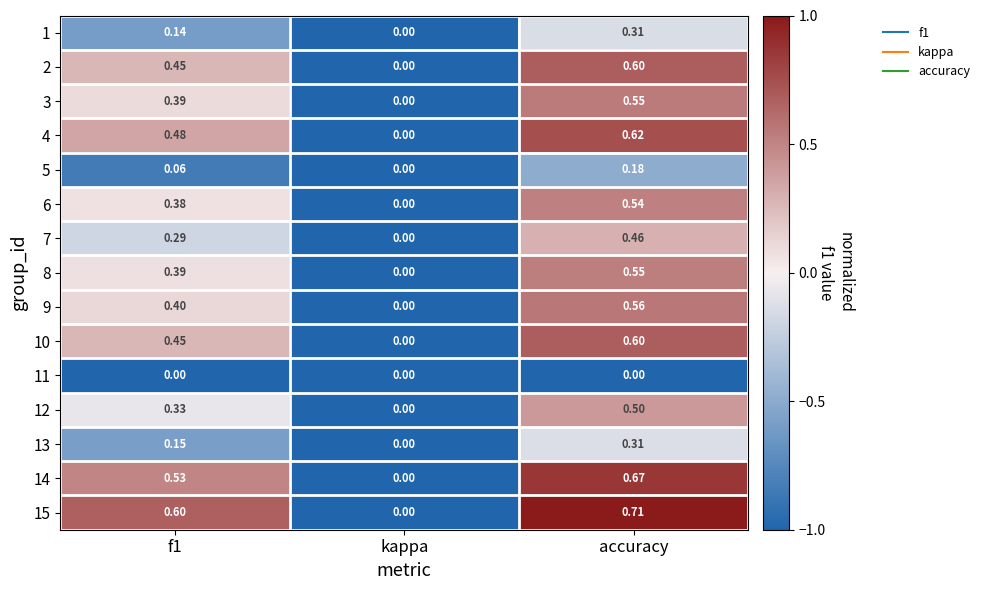

Which category has the highest value across all series?

accuracy